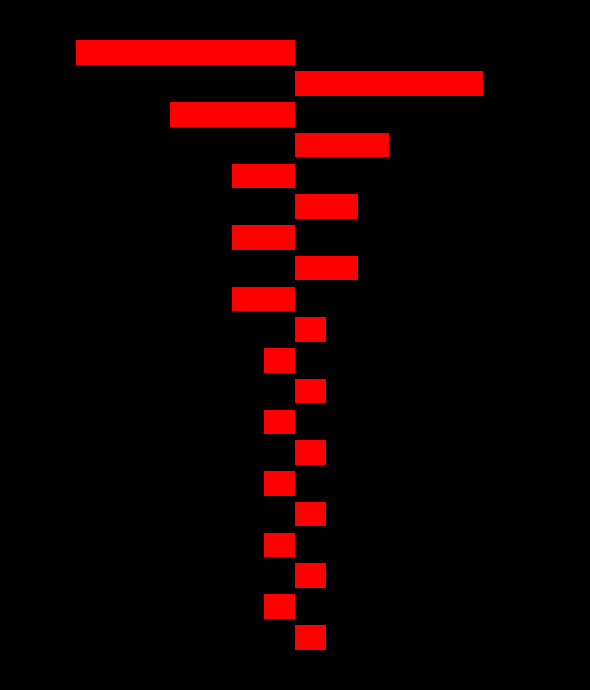

What is the approximate value of Count (left) at 4?

-1